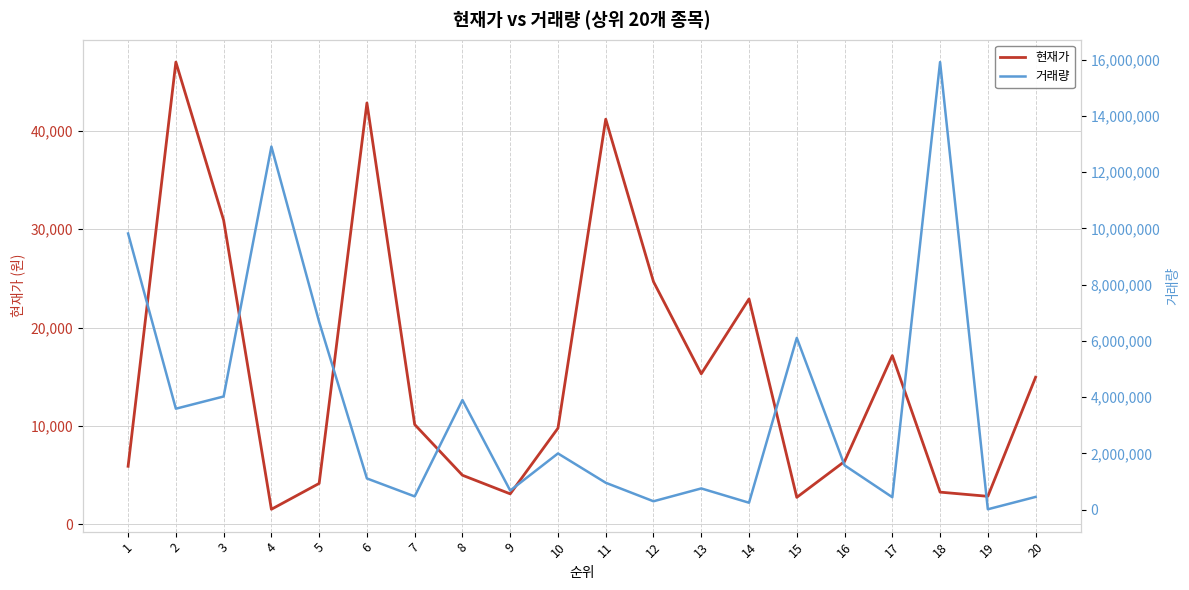

Reading left to right, extract all data points from this chart.

현재가: 1=5910	2=46950	3=30900	4=1545	5=4170	6=42800	7=10150	8=5000	9=3110	10=9780	11=41150	12=24650	13=15300	14=22900	15=2755	16=6400	17=17150	18=3285	19=2860	20=14950
거래량: 1=9816135	2=3587881	3=4022288	4=12905273	5=6672548	6=1108336	7=470354	8=3895703	9=678442	10=1997233	11=955453	12=297147	13=753675	14=245302	15=6105391	16=1575873	17=441523	18=15909578	19=12921	20=452513